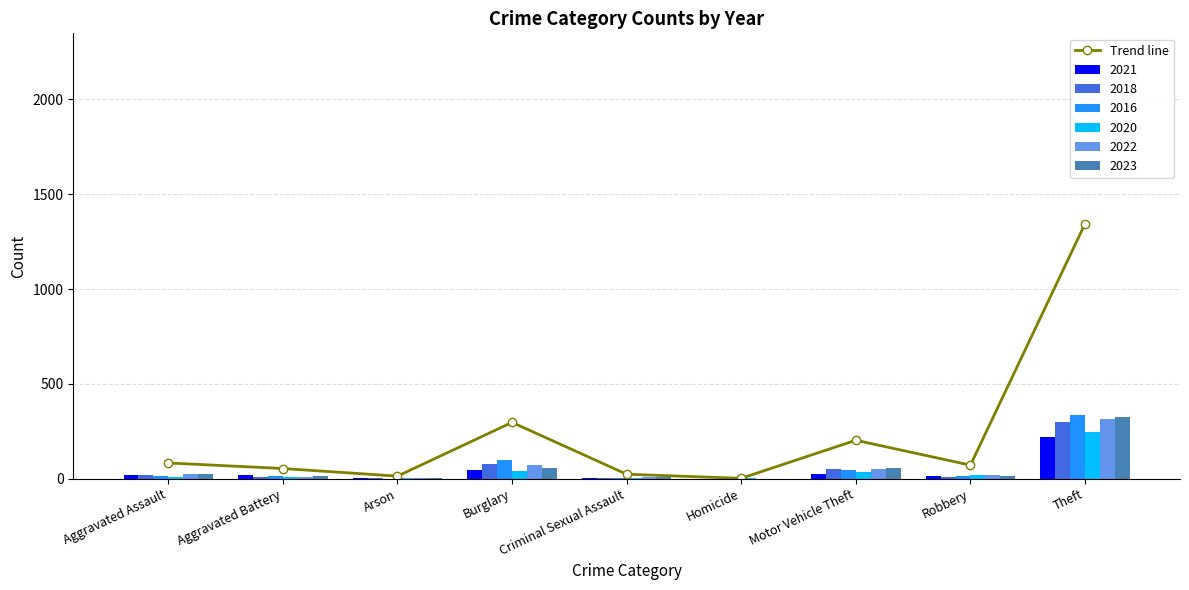

What is the sum of the values at Robbery and Aggravated Assault?

153.7